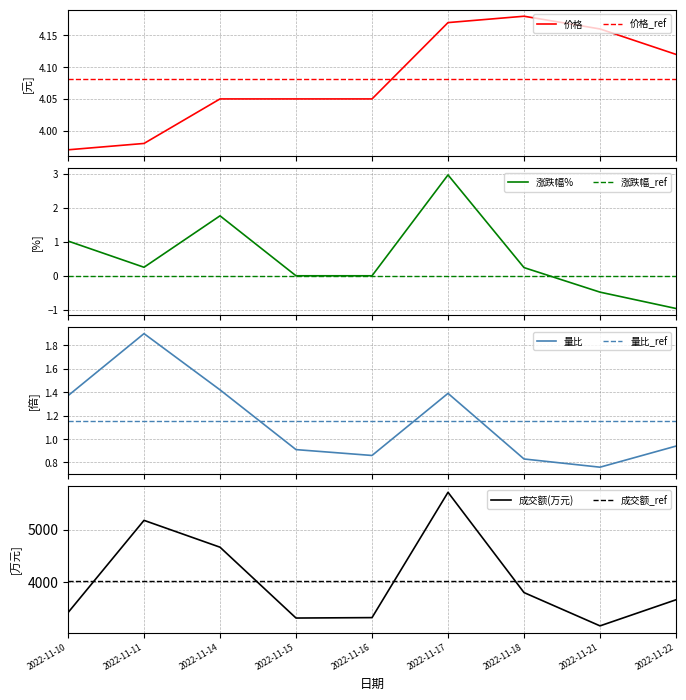

What are all the series names shown in the legend?

价格, 成交额(万元), 涨跌幅%, 量比